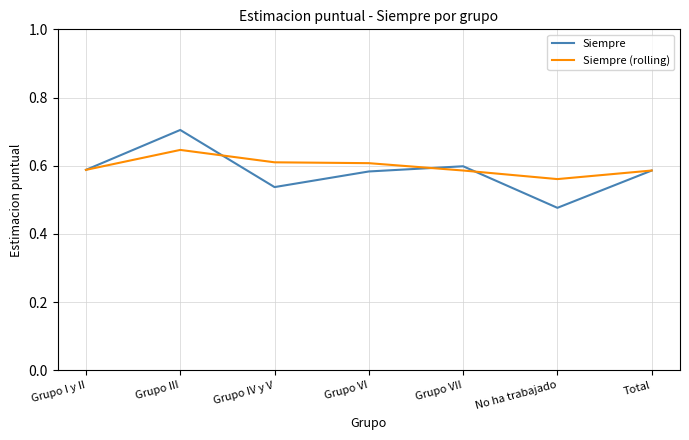

In Siempre, how many points are lower than both neighbors (excluding endpoints)?

2